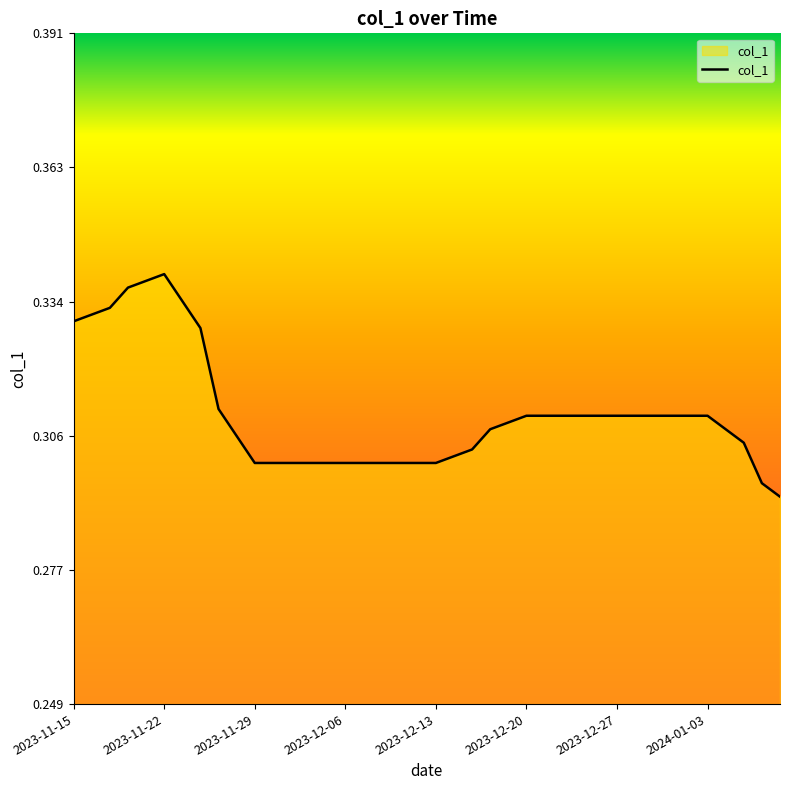

What is the value of the 7th point from the left?

0.3